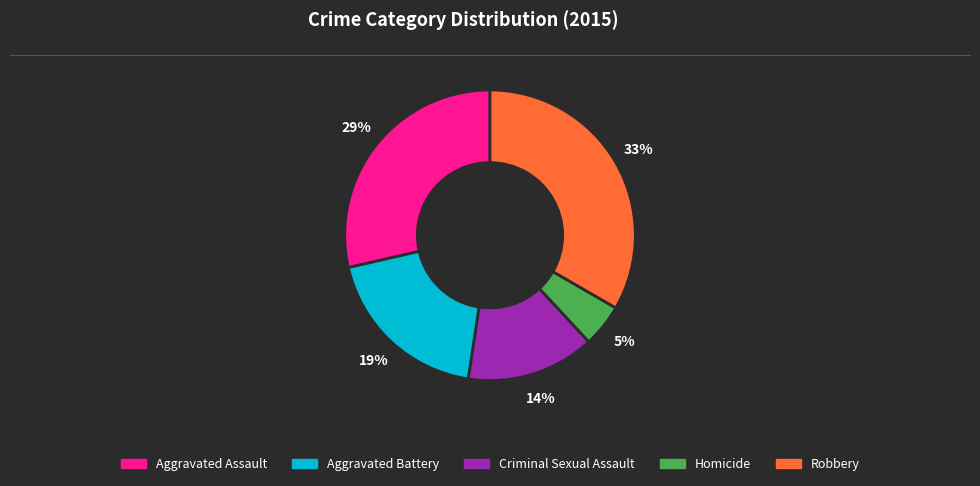

To the nearest percent, what portion does Robbery represent?

33%